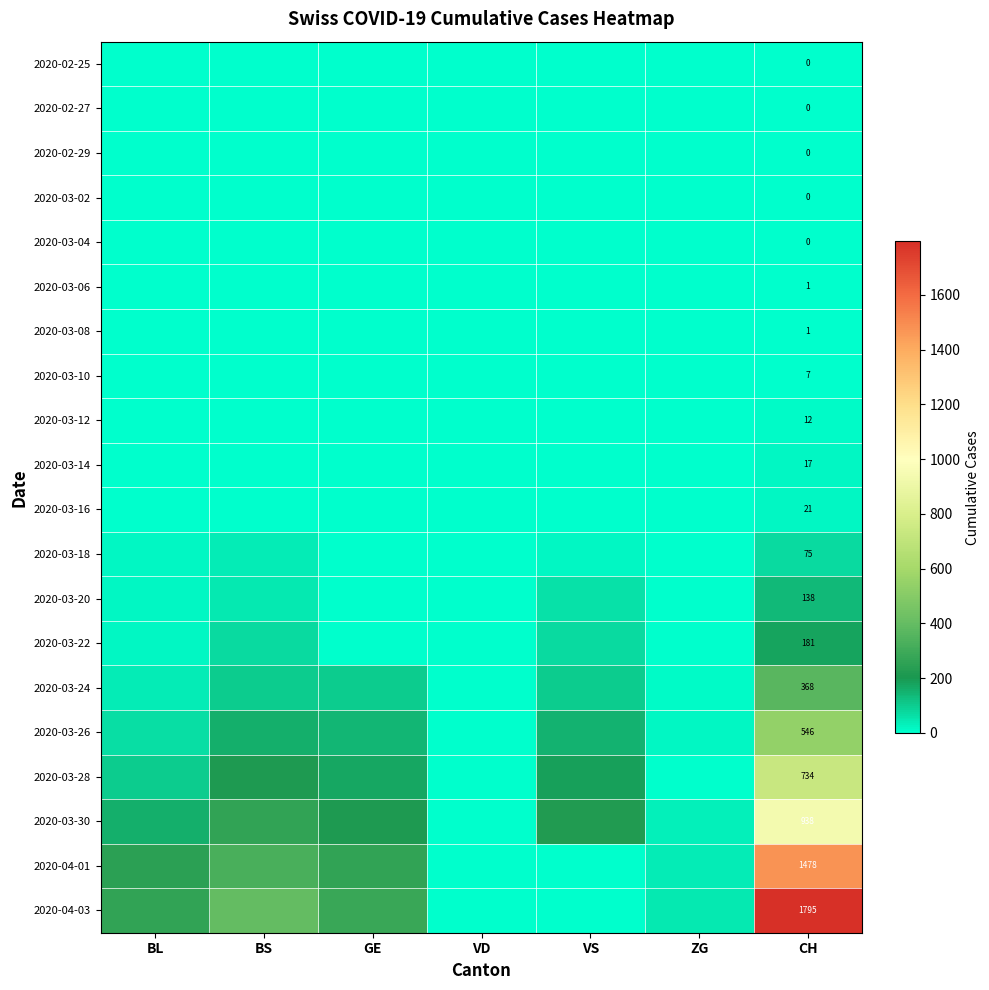

Which series changed the most between BL and BS?

2020-04-03